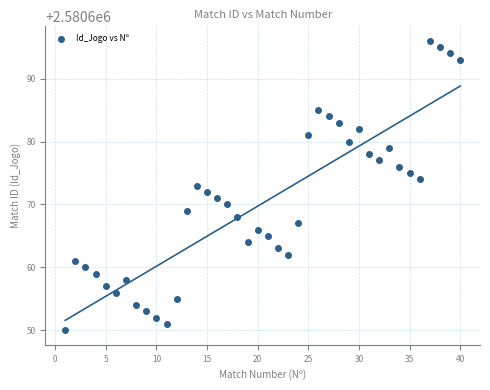

What is the range of Y values (max minus min)?

46